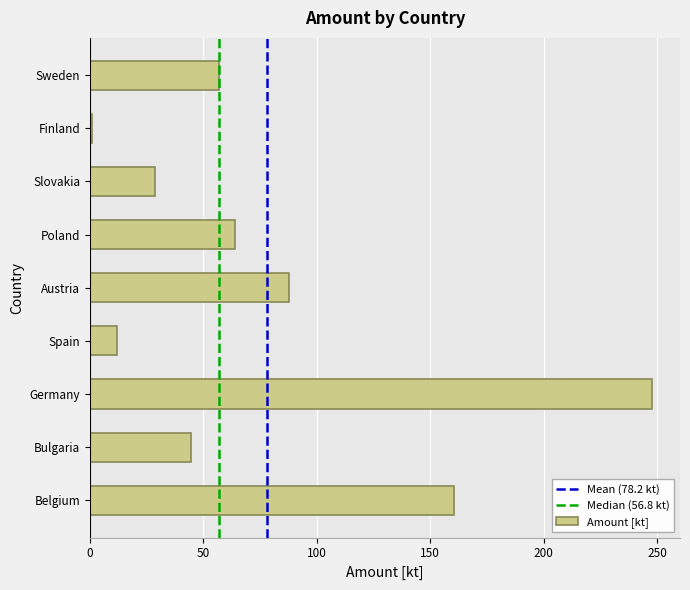

Reading bottom to top, list all the values displayed in this chart.

160.6	44.6	247.8	11.9	87.9	64.2	28.7	1.0	56.8